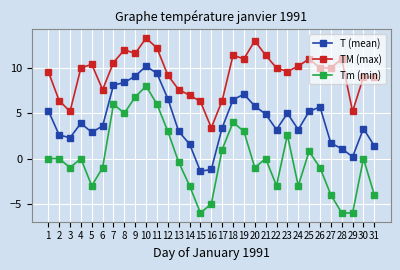

What is the spread (max minus min) of values at 4?

10.0